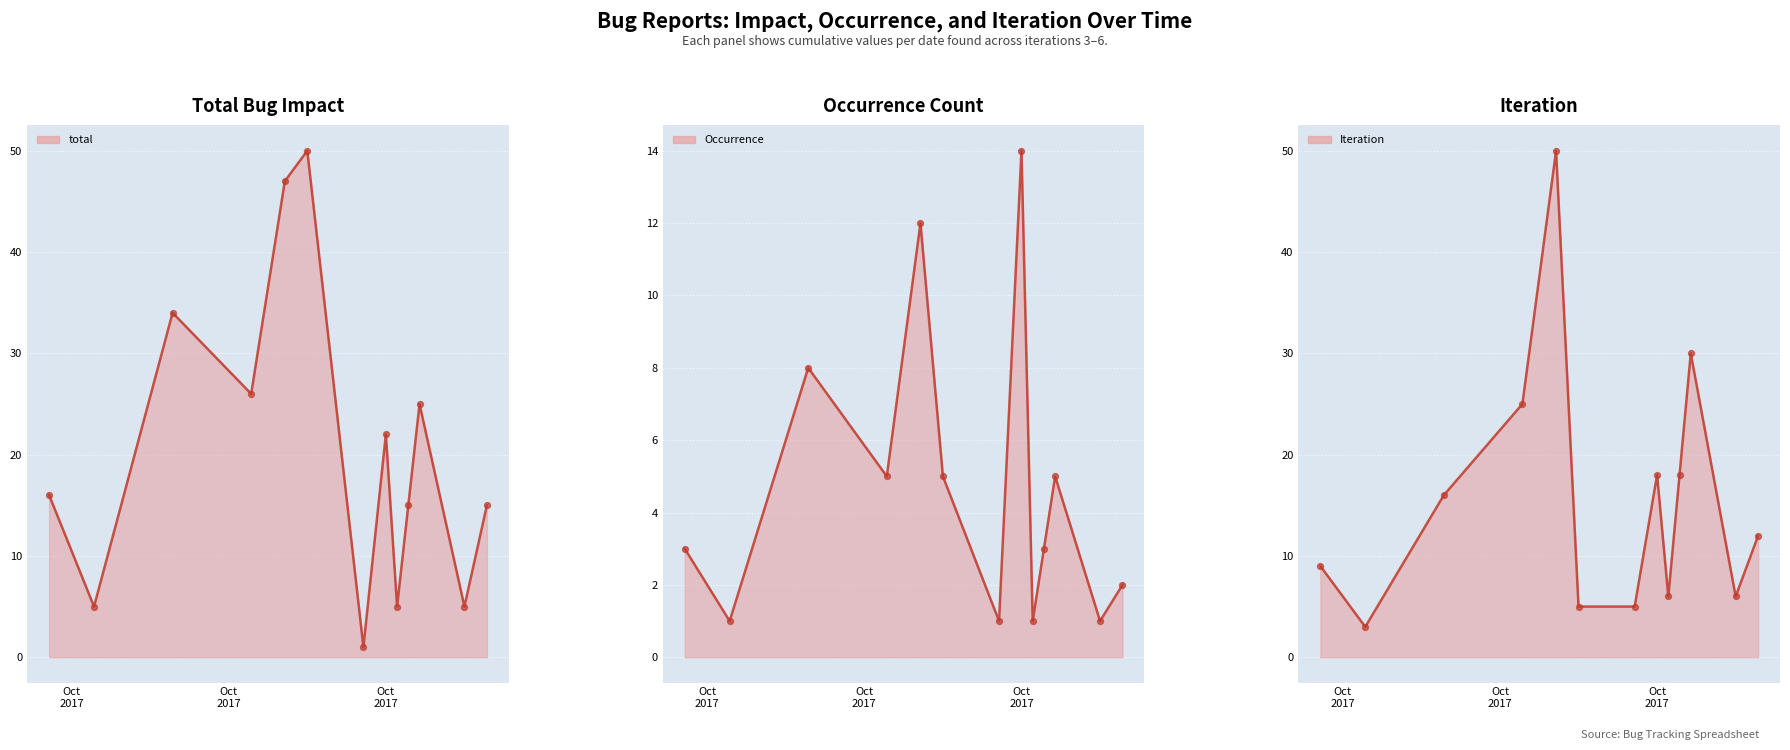

At how many categories does at least one series exceed 38?

2